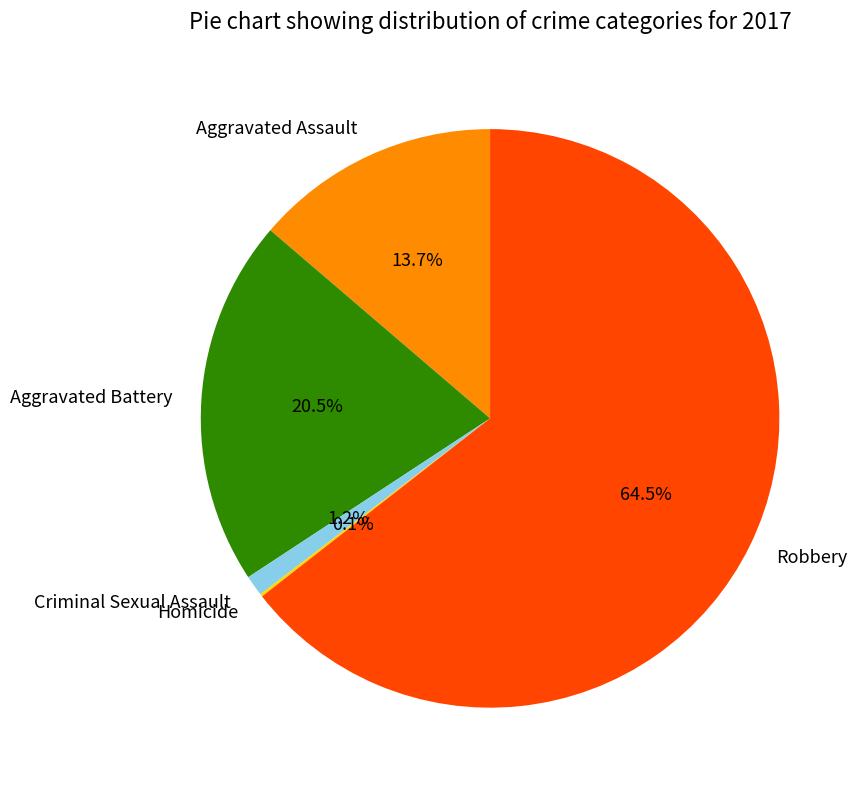

To the nearest percent, what percentage of the pie is Criminal Sexual Assault?

1%